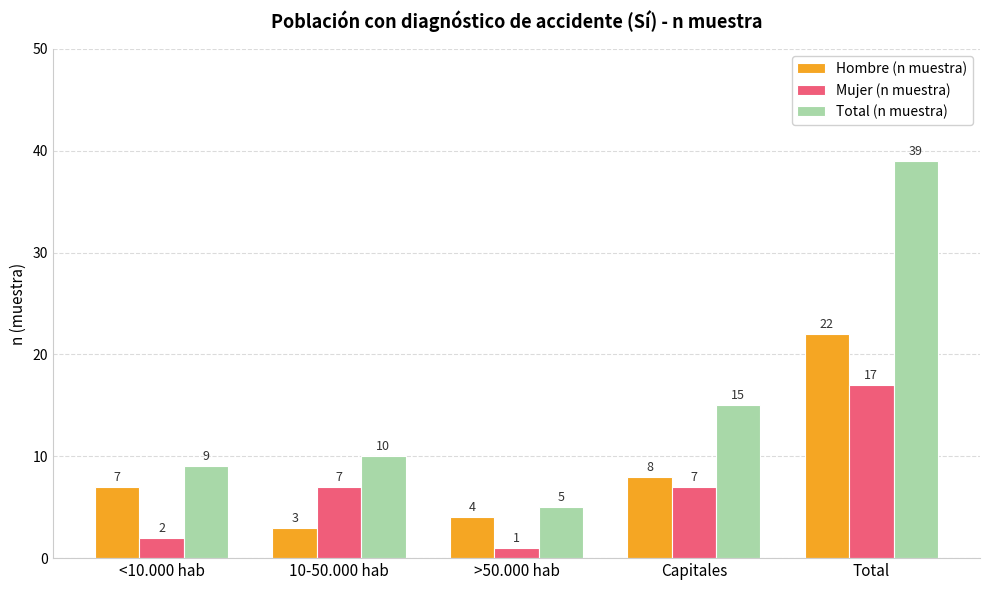

What value does the Hombre (n muestra) series have at <10.000 hab?

7